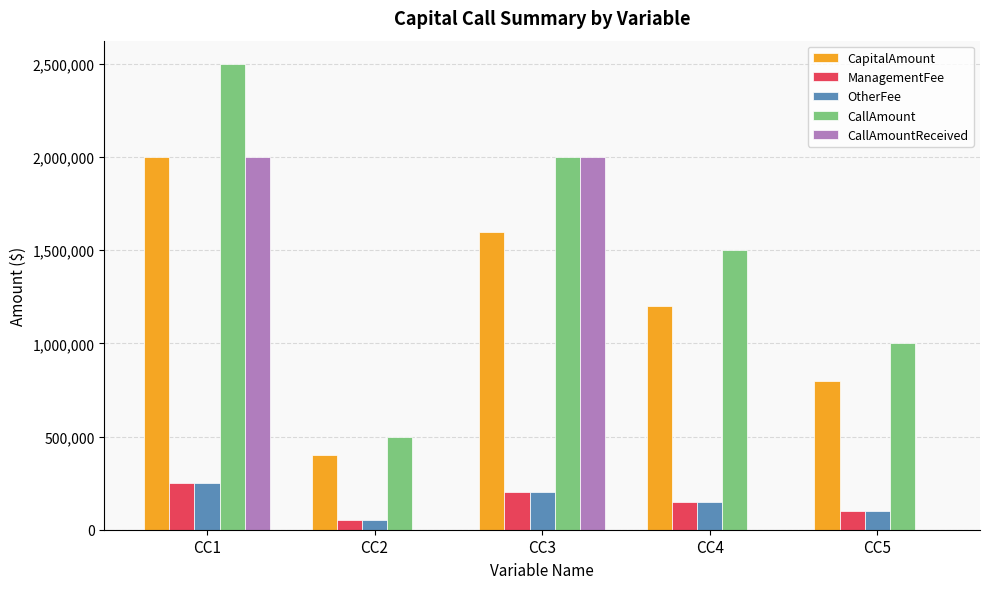

Which label corresponds to the largest value in the chart?

CC1